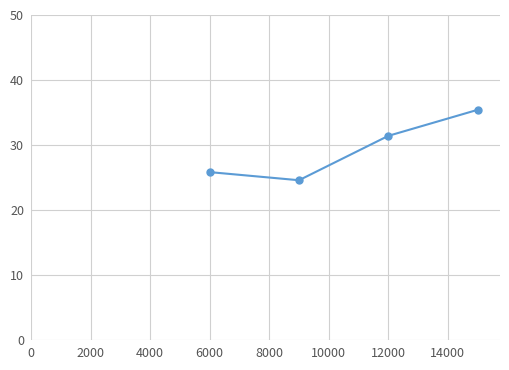

Does the chart display data point markers on the line(s)?

Yes